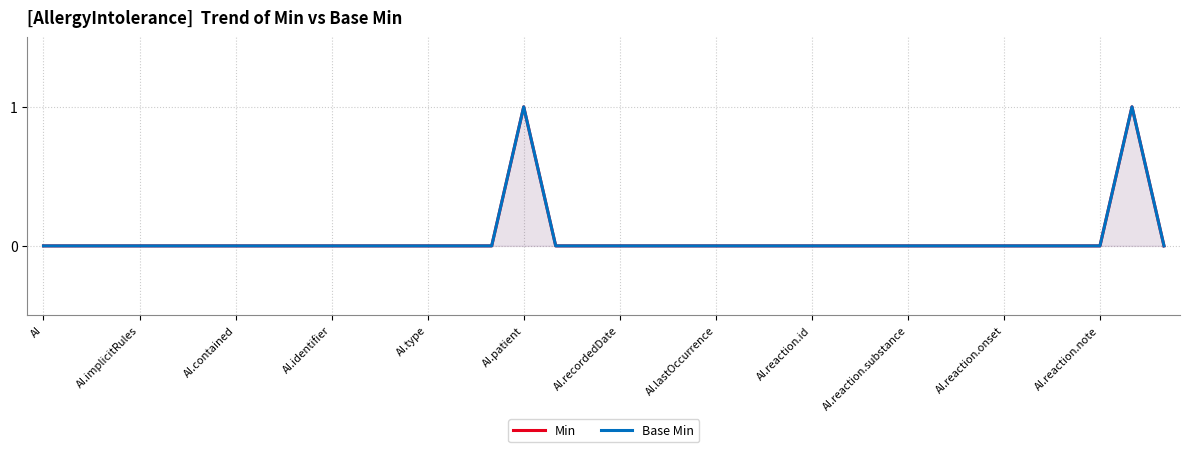

What position from the right is AI.type?

24